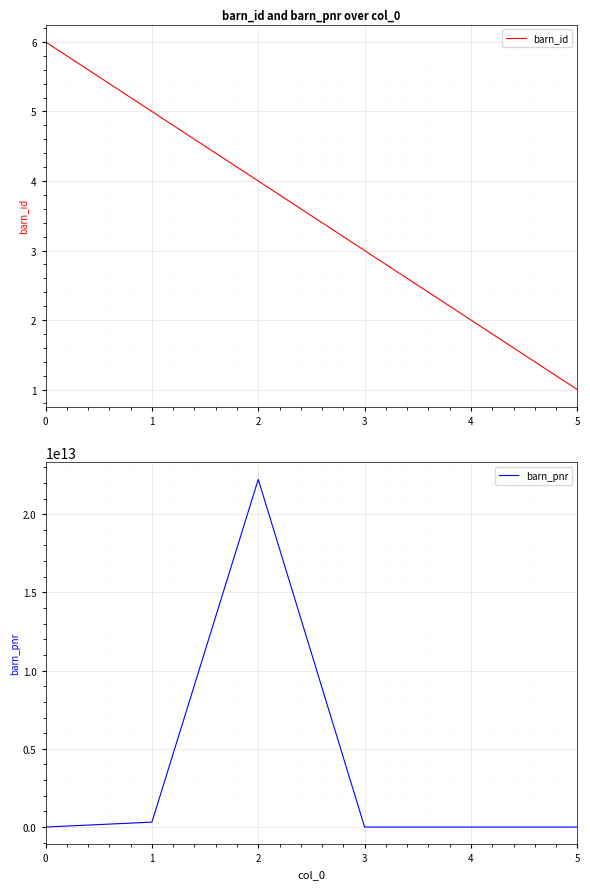

Count the barn_id values in the range 2 to 5.

4